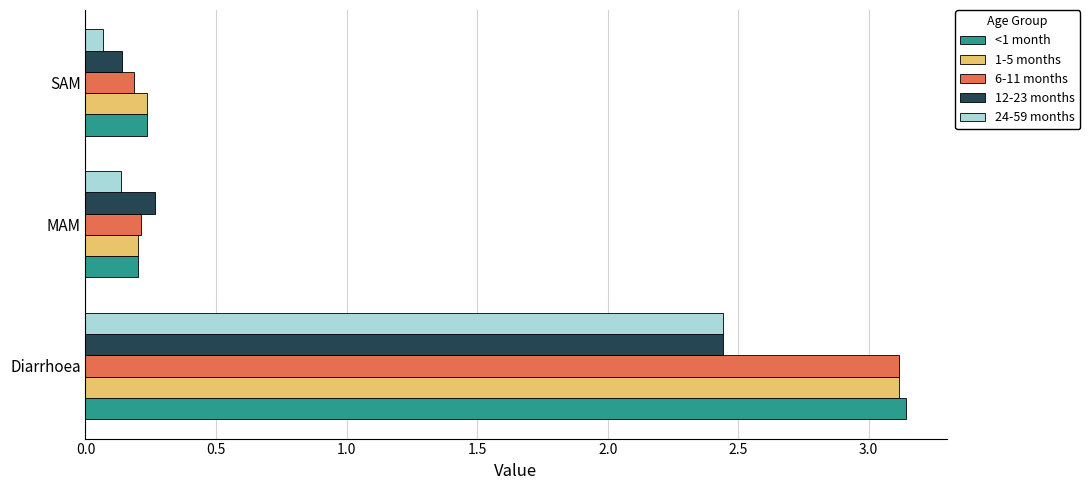

Which label corresponds to the smallest value in the chart?

SAM